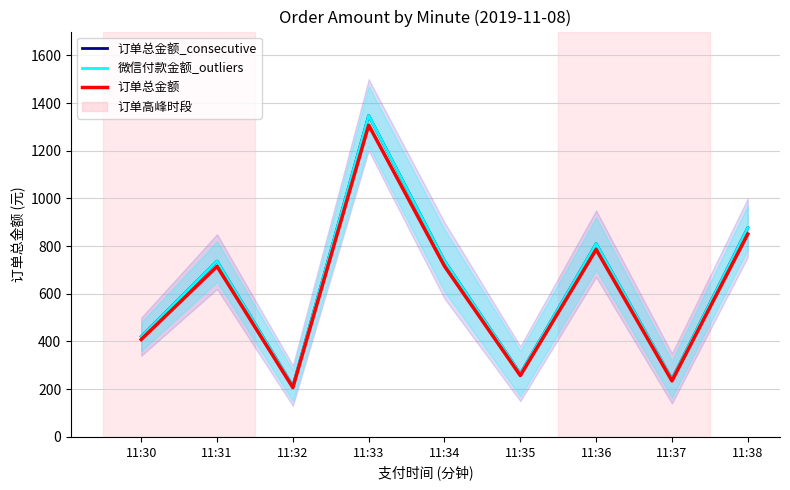

What is the sum of all 订单总金额_consecutive values?

5651.0